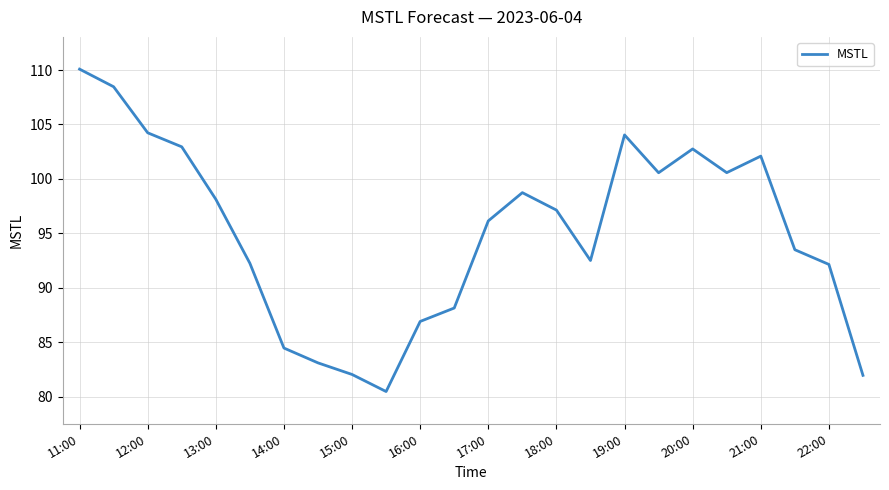

What is the maximum value shown in the chart?

110.1